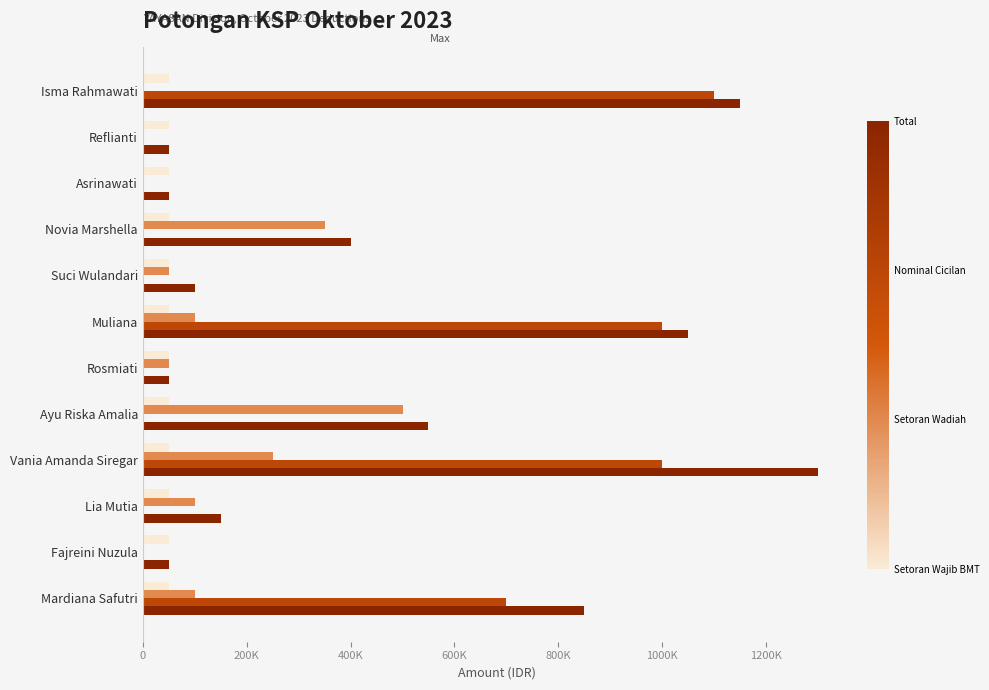

Is it true that Nominal Cicilan equals 0.0 at Reflianti?

True